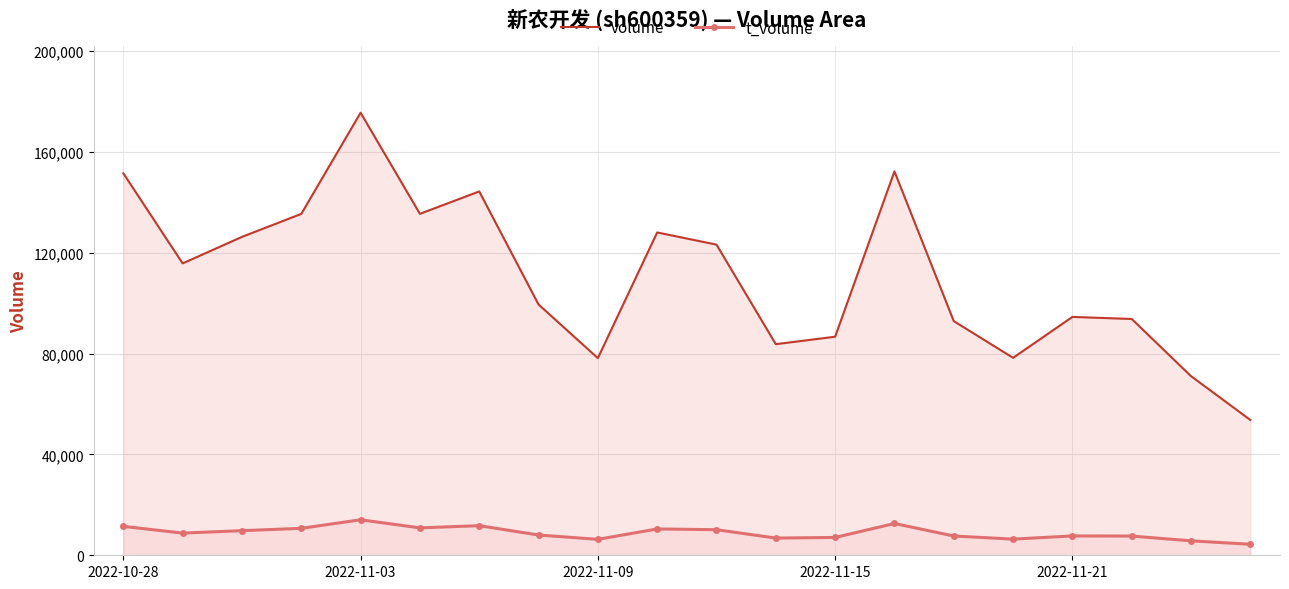

What are all the series names shown in the legend?

volume, t_volume